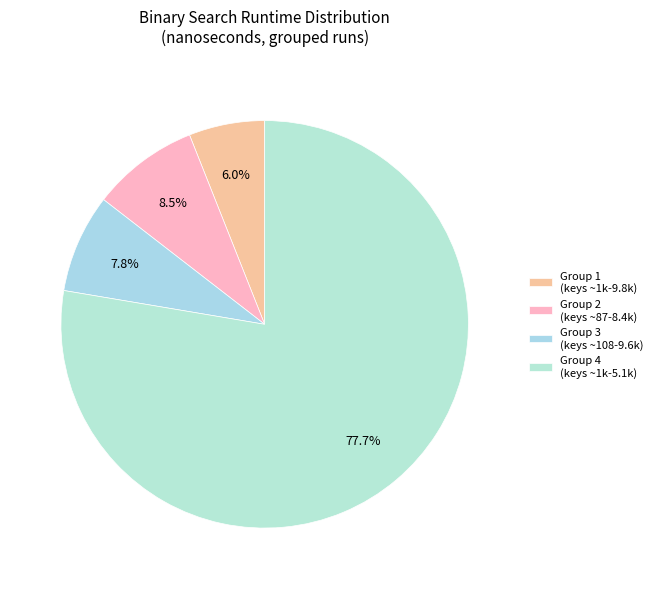

Count the number of slices in the pie.

4